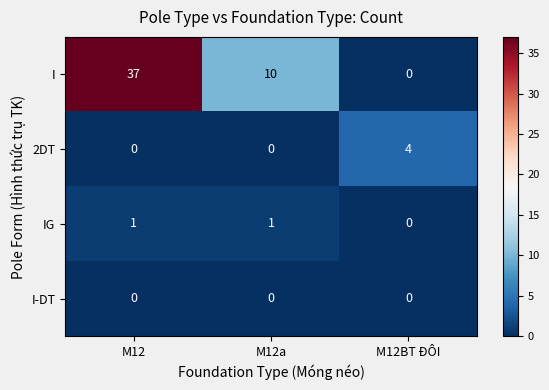

Count the number of data series in this chart.

4